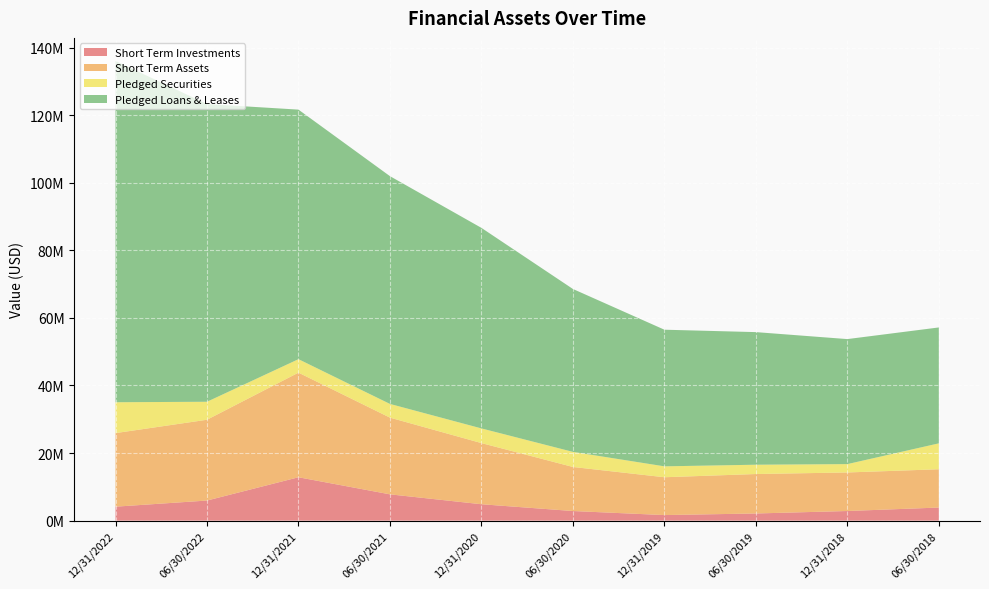

Reading left to right, list all the values displayed in this chart.

Short Term Investments: 12/31/2022=4138505	06/30/2022=5953305	12/31/2021=12841896	06/30/2021=7787756	12/31/2020=4859392	06/30/2020=2852400	12/31/2019=1653744	06/30/2019=2124511	12/31/2018=2855405	06/30/2018=3879279
Short Term Assets: 12/31/2022=21771773	06/30/2022=23911271	12/31/2021=30962837	06/30/2021=22703136	12/31/2020=18097835	06/30/2020=13037520	12/31/2019=11196215	06/30/2019=11676852	12/31/2018=11408285	06/30/2018=11333987
Pledged Securities: 12/31/2022=9137184	06/30/2022=5319965	12/31/2021=3982908	06/30/2021=4054398	12/31/2020=4340389	06/30/2020=4466365	12/31/2019=3225403	06/30/2019=2754727	12/31/2018=2474304	06/30/2018=7666781
Pledged Loans & Leases: 12/31/2022=101018005	06/30/2022=88110623	12/31/2021=73853189	06/30/2021=67409562	12/31/2020=59349548	06/30/2020=48209303	12/31/2019=40437617	06/30/2019=39243065	12/31/2018=36996291	06/30/2018=34301198